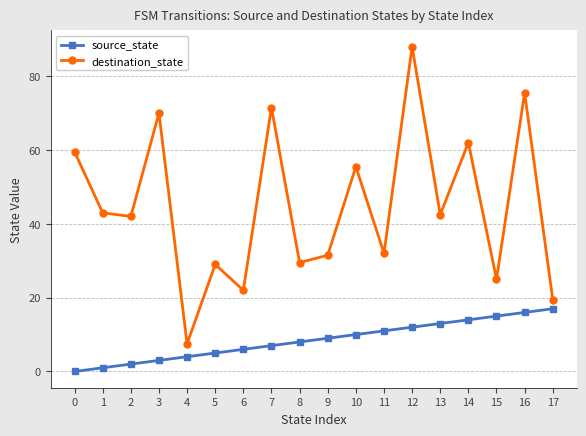

What are all the series names shown in the legend?

source_state, destination_state